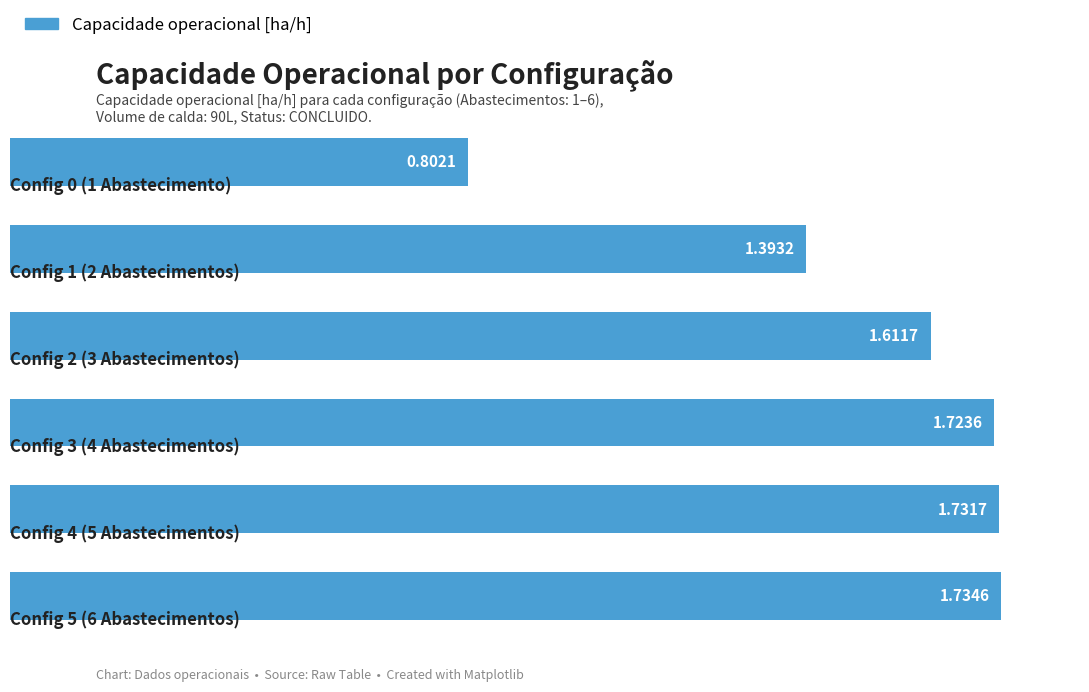

How many bars are there in total?

6